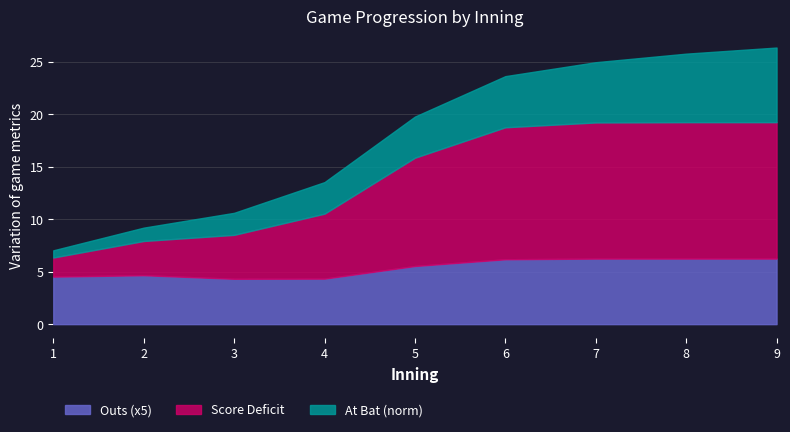

What is the highest value of the Outs (x5) series?

6.3